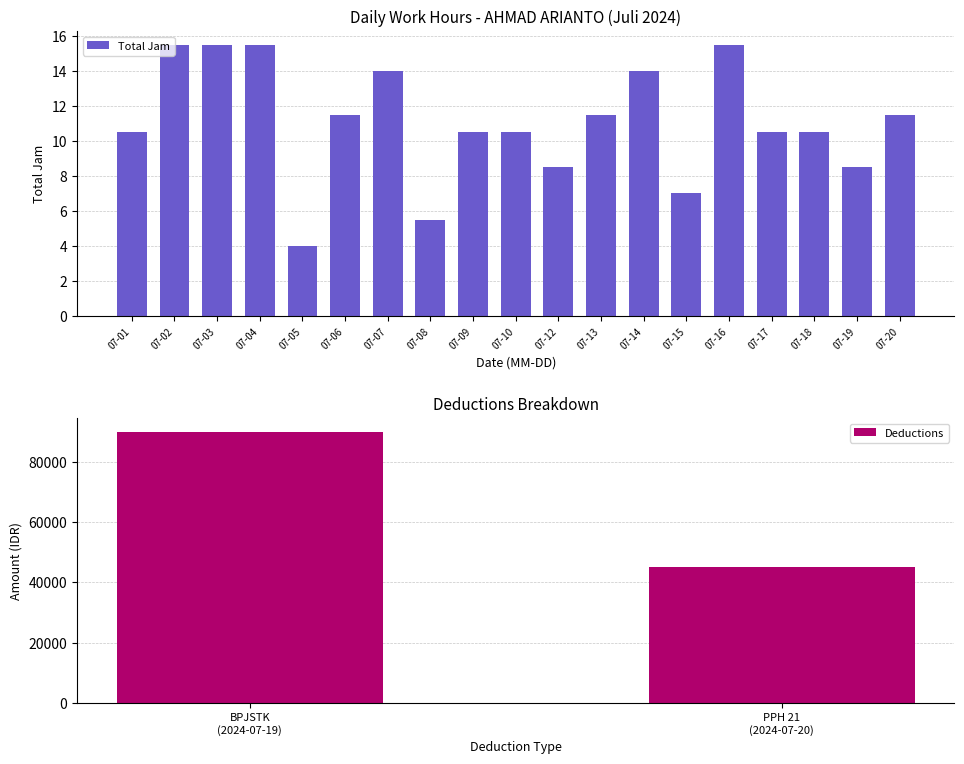

The value of Total Jam at 07-10 is 17.5. True or false?

False